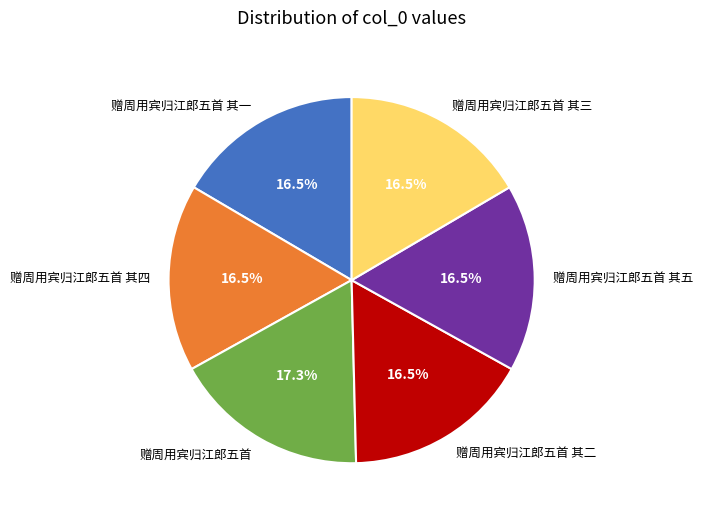

What percentage do 赠周用宾归江郎五首 其二 and 赠周用宾归江郎五首 其一 together represent?

33.1%